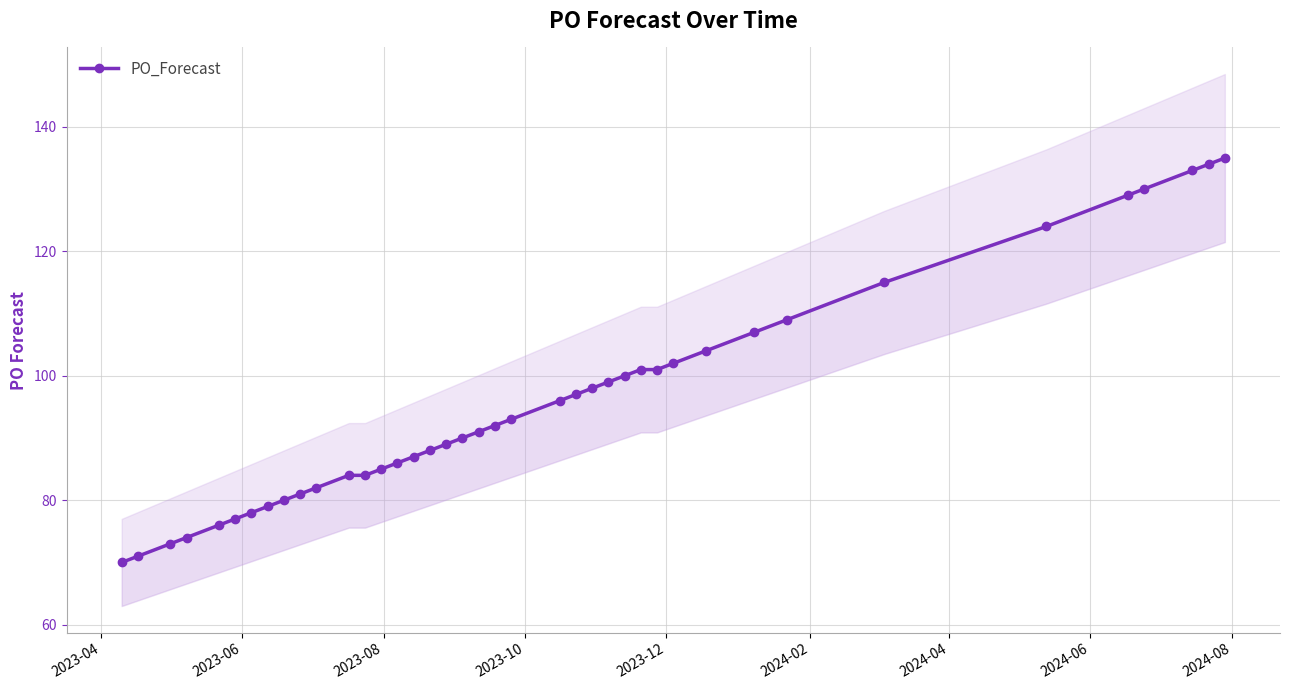

Which label corresponds to the smallest value in the chart?

2023-04